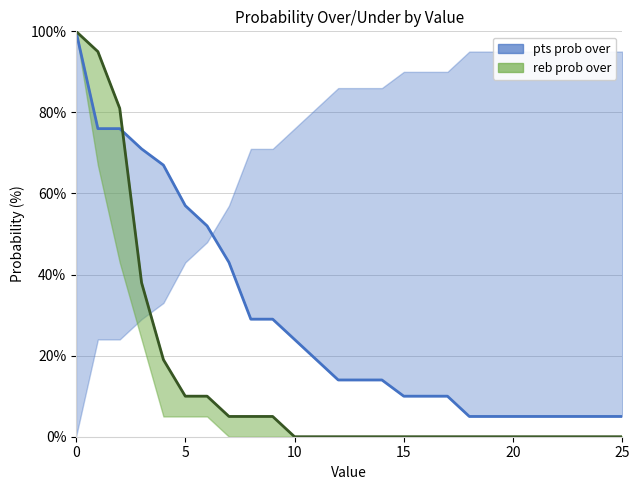

Is it true that pts prob over equals 10 at 16?

True